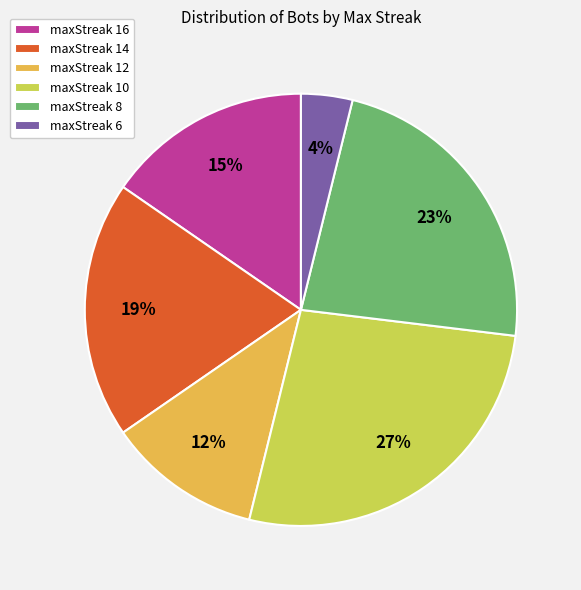

Rank the categories by value from lowest to highest.

maxStreak 6, maxStreak 12, maxStreak 16, maxStreak 14, maxStreak 8, maxStreak 10